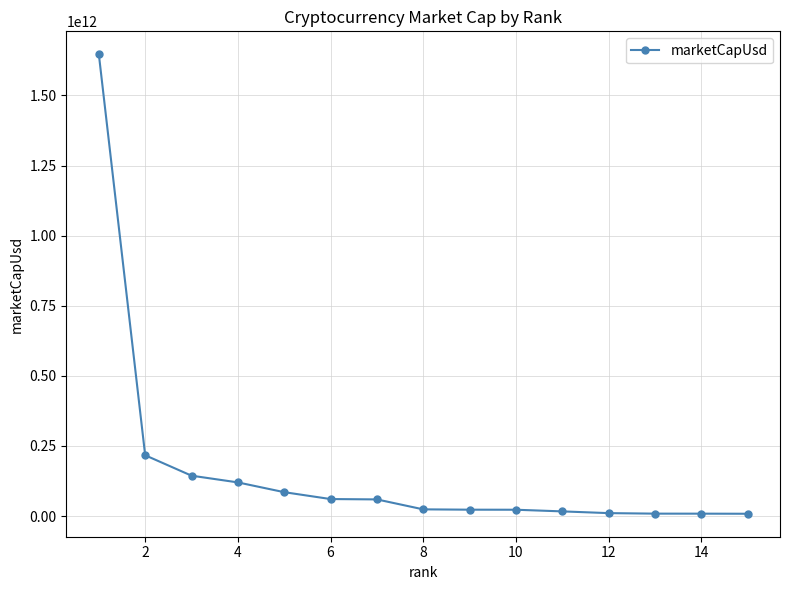

Is it true that the value at 2 is 345284463628.4?

False